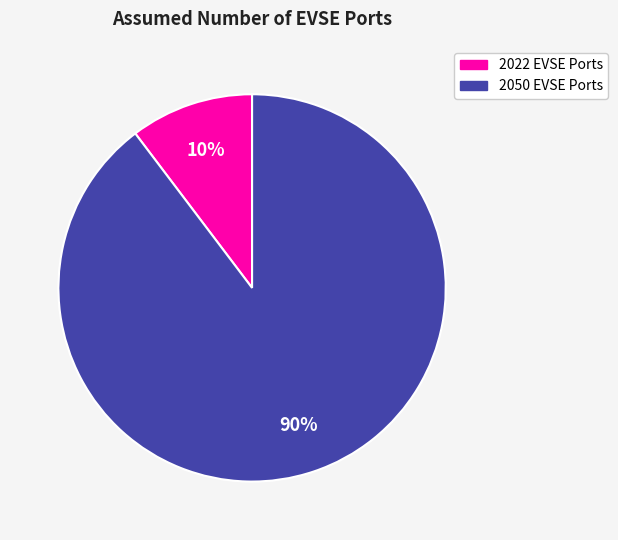

To the nearest percent, what is the average slice percentage?

50%